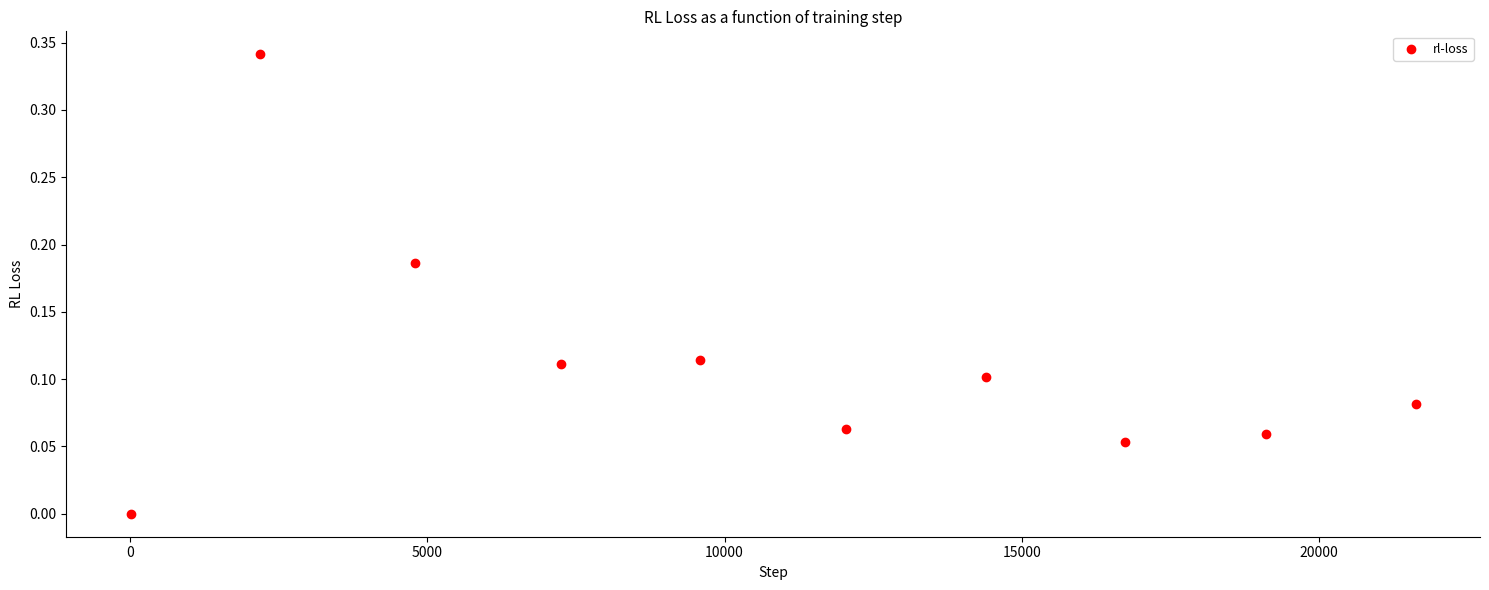

What is the range of X values (max minus min)?

21609.0